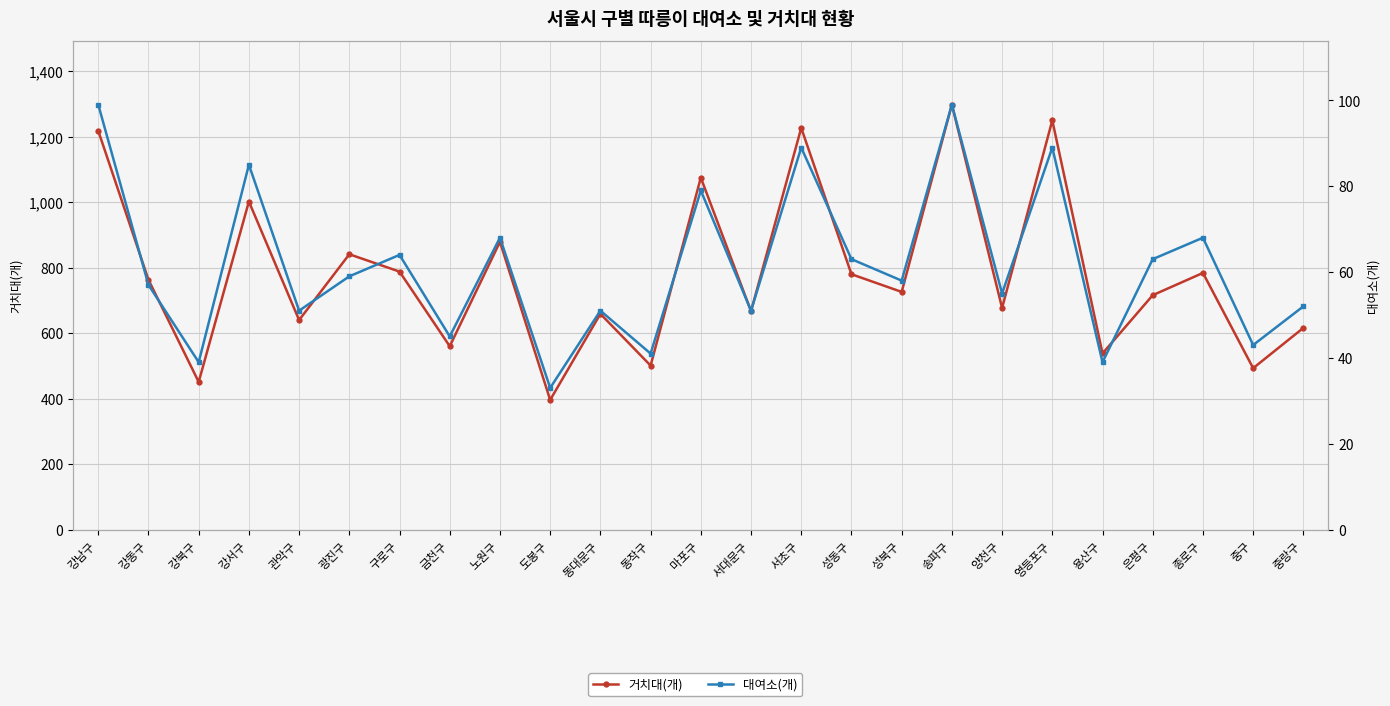

What position from the left is 동대문구?

11